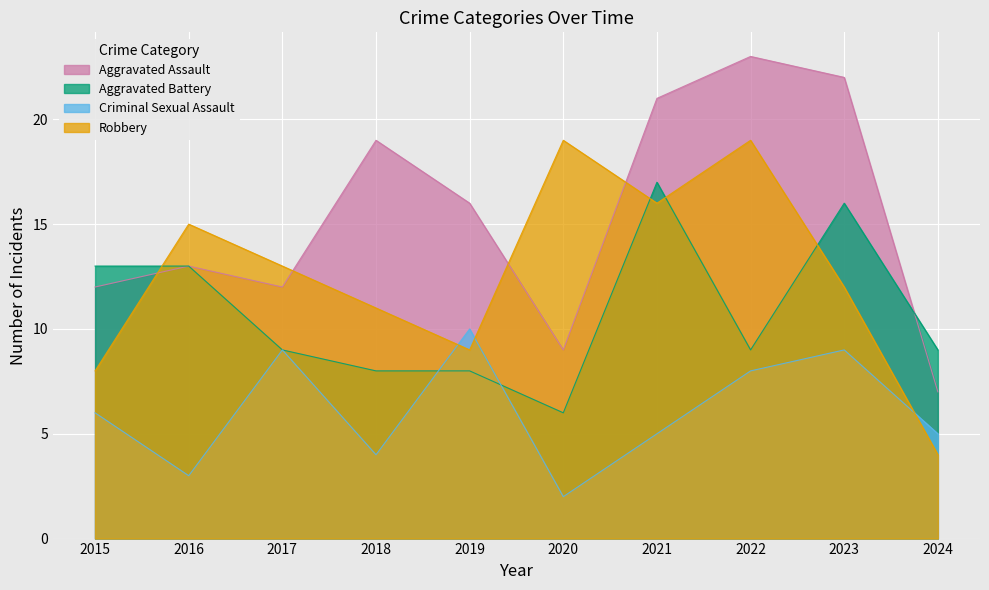

At which label does Robbery first exceed 13?

2016